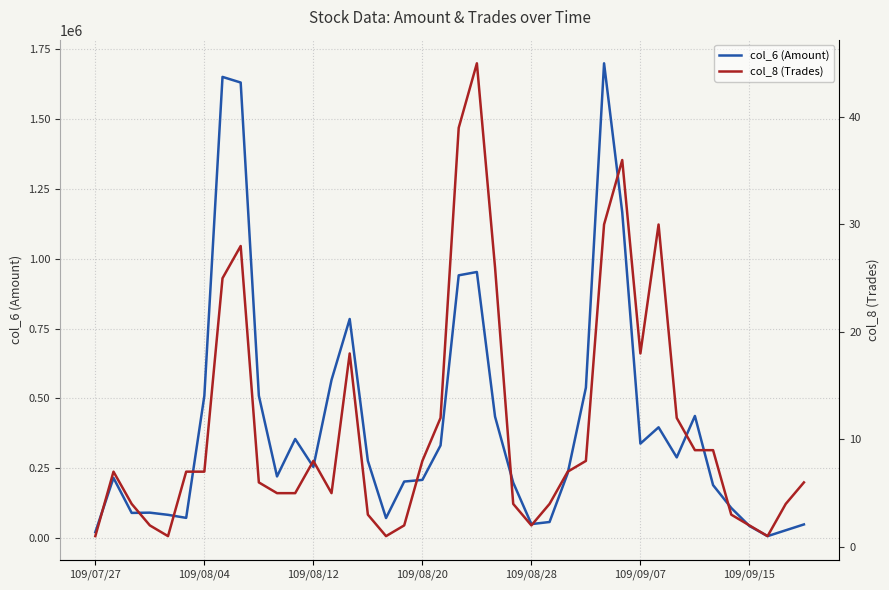

What are all the series names shown in the legend?

col_6 (Amount), col_8 (Trades)